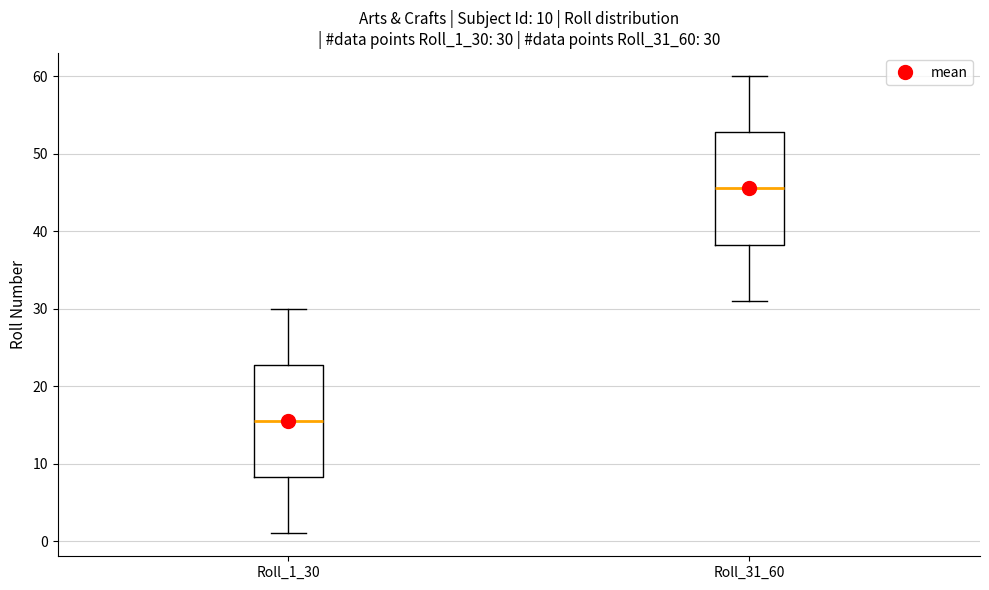

Which box has the highest median line?

Roll_31_60